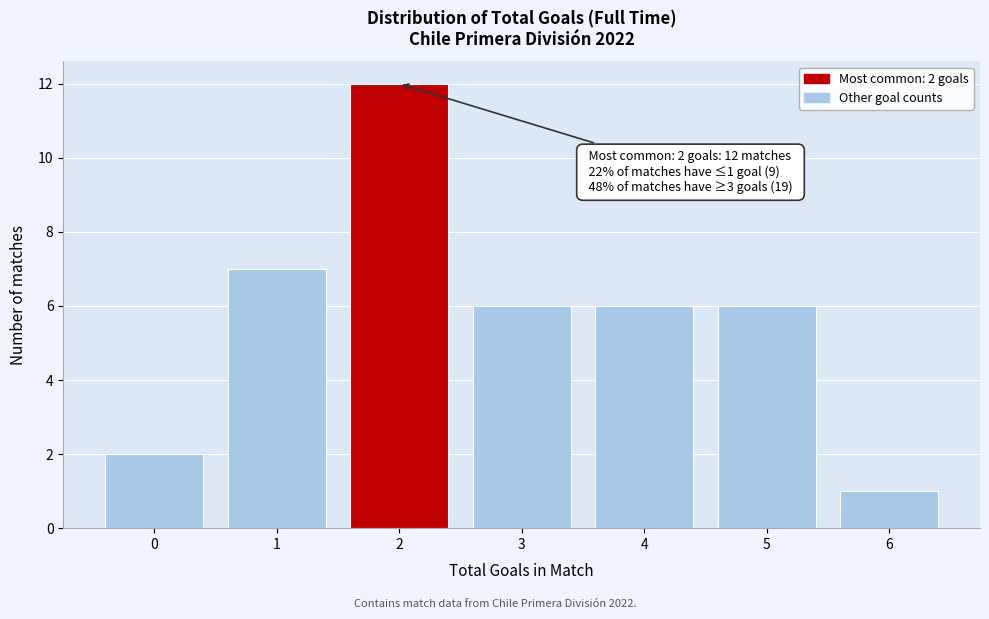

Which range on the x-axis has the tallest bar?

1.5 to 2.5